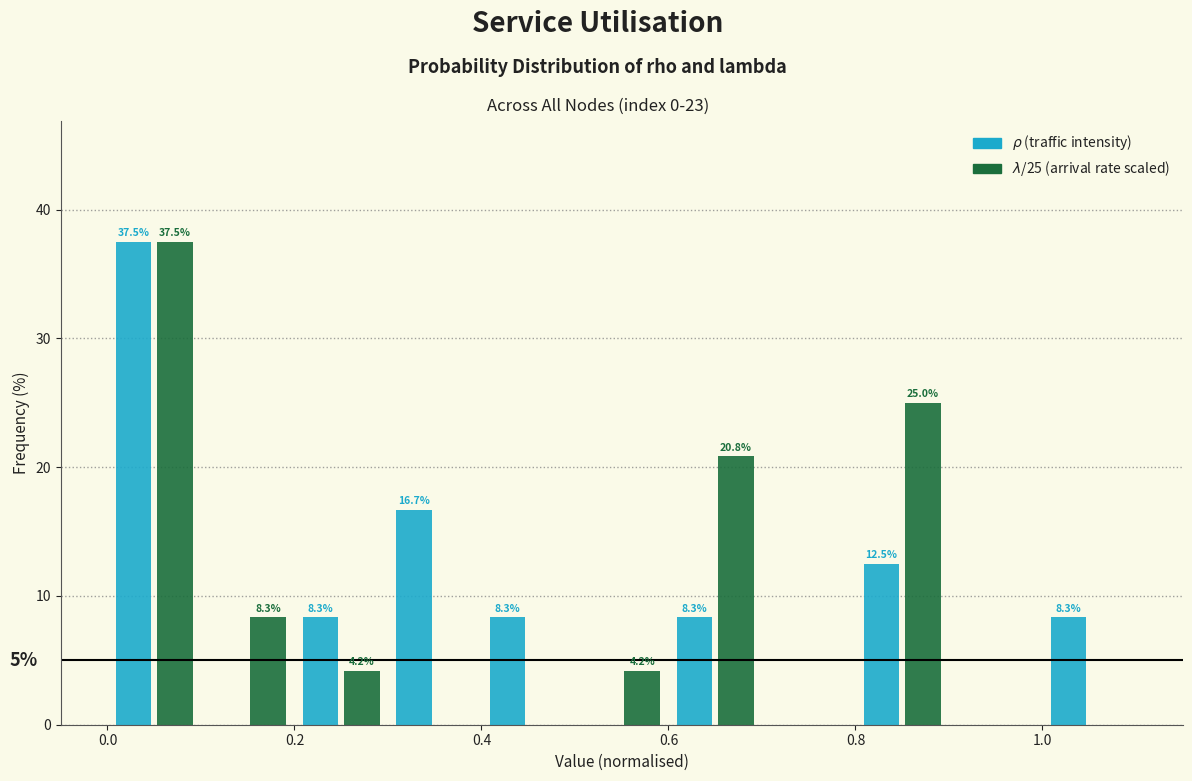

In the $\rho$ (traffic intensity) series, which range on the x-axis has the tallest bar?

0.0 to 0.1